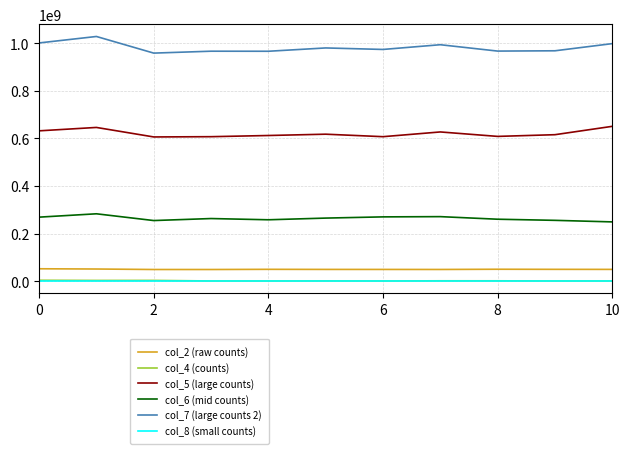

What is the average value of the col_4 (counts) series?

1920826